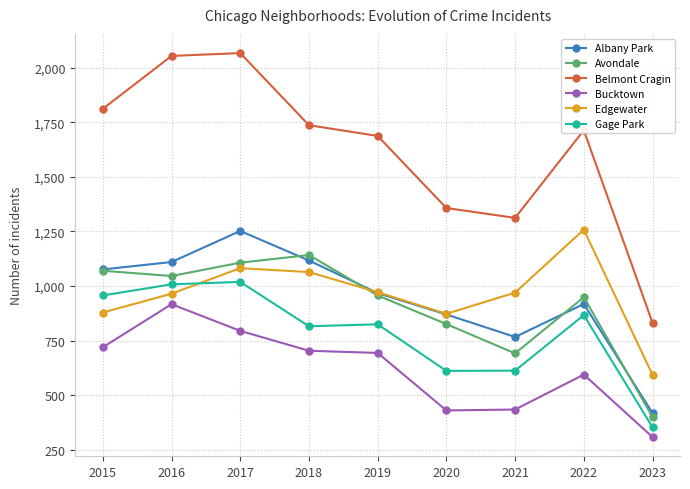

What is the value of the Belmont Cragin point at the 6th from the left?

1357